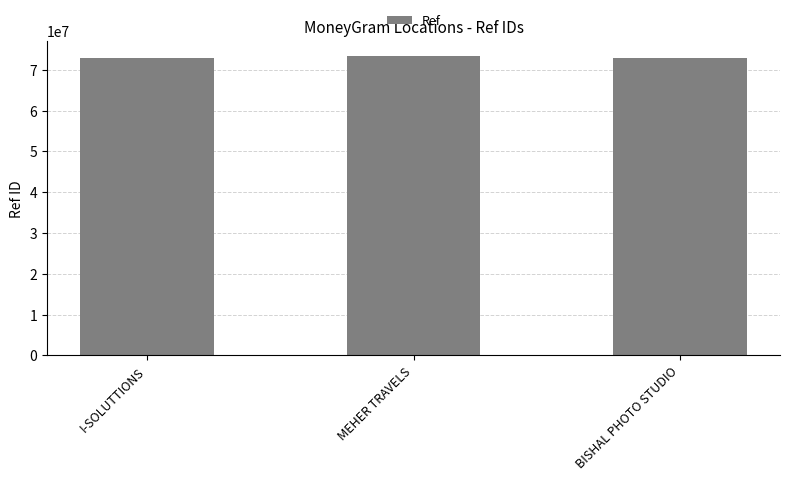

Count the number of data series in this chart.

1